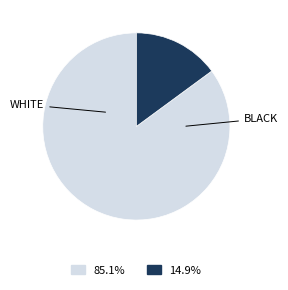

Is there any slice that represents more than half of the pie?

Yes